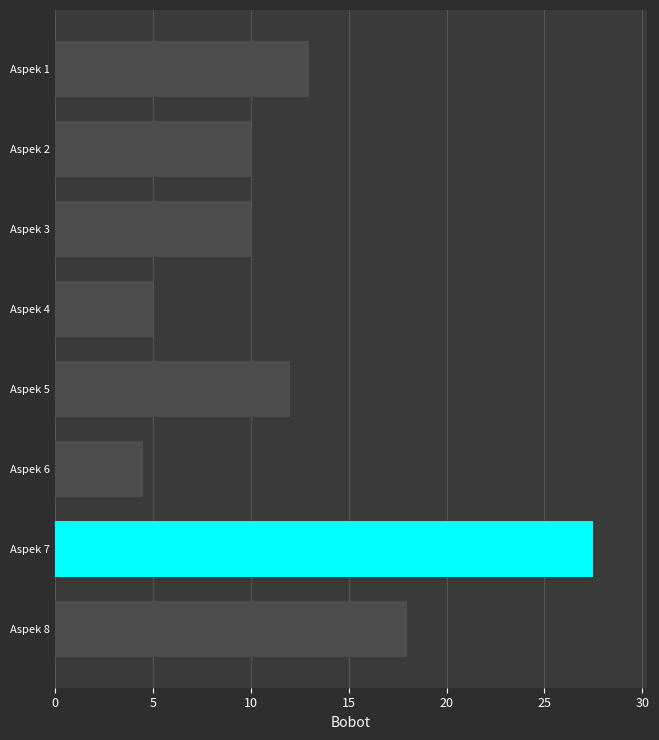

What is the smallest value displayed?

4.5